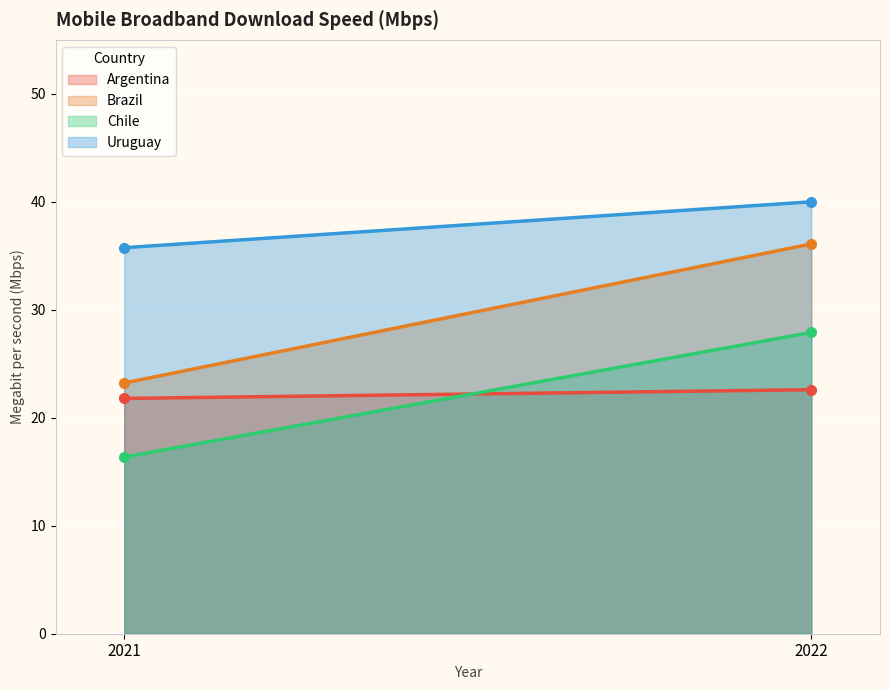

Which series has the largest total across all categories?

Uruguay